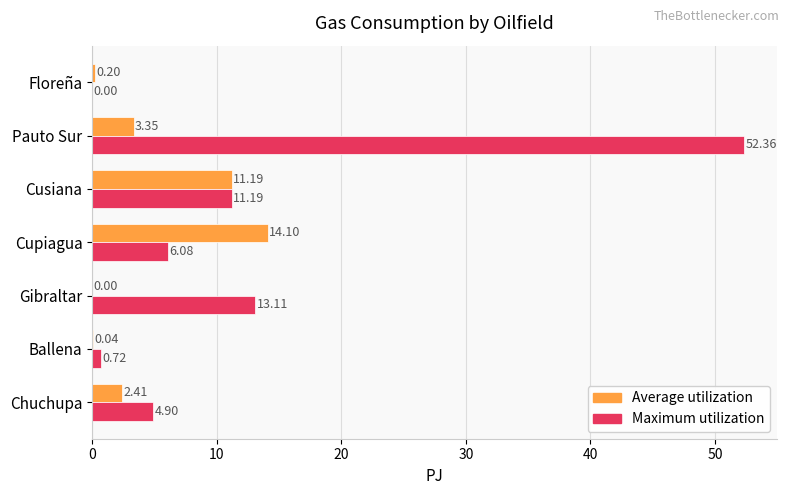

What is the sum of all Maximum utilization values?

88.4